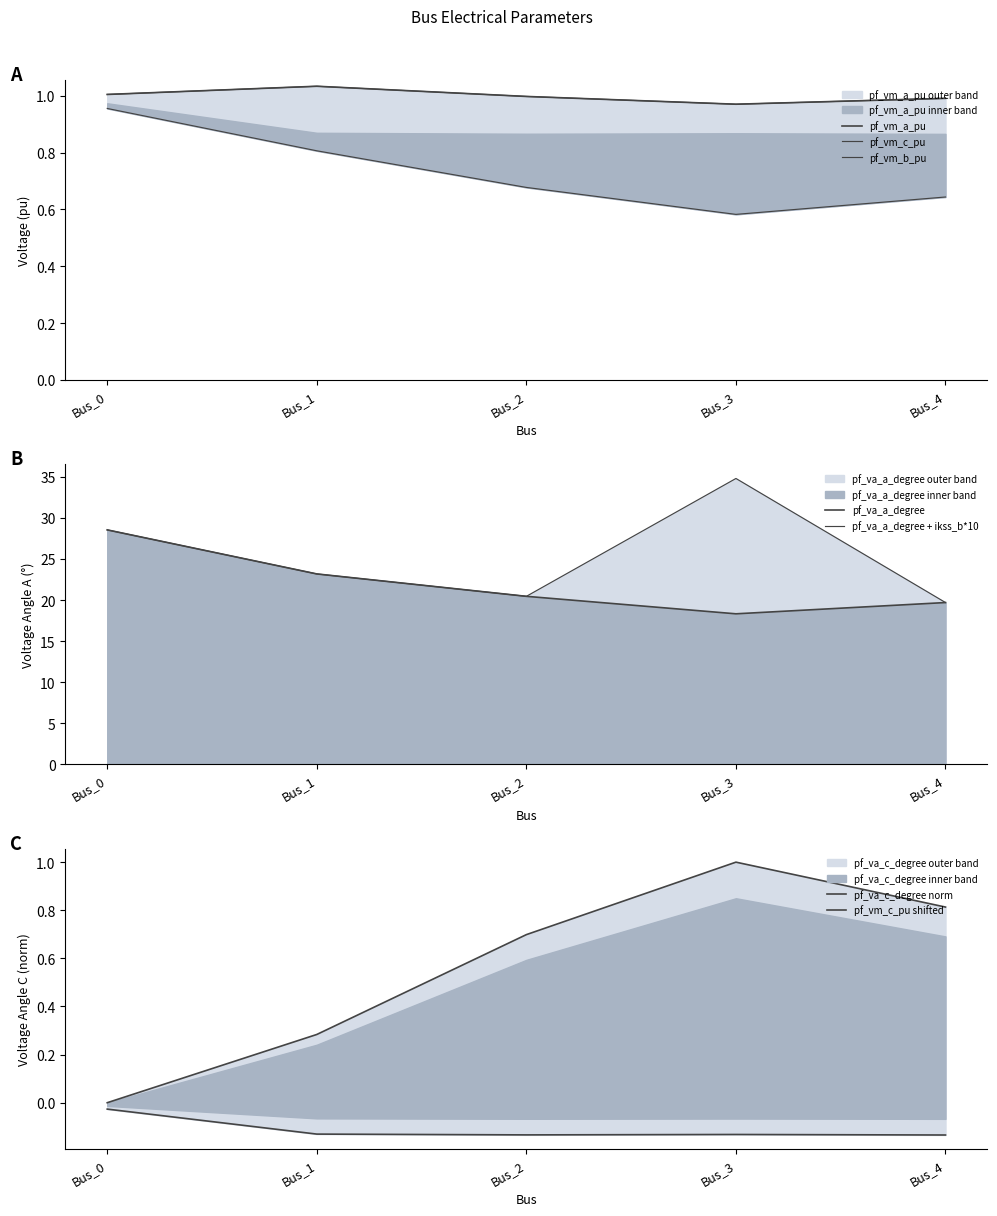

At how many categories does at least one series exceed 15?

5